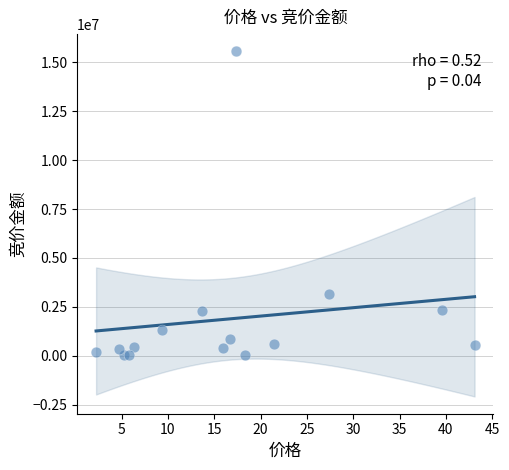

What Y value in the scatter plot is closest to 7794992?

3179560